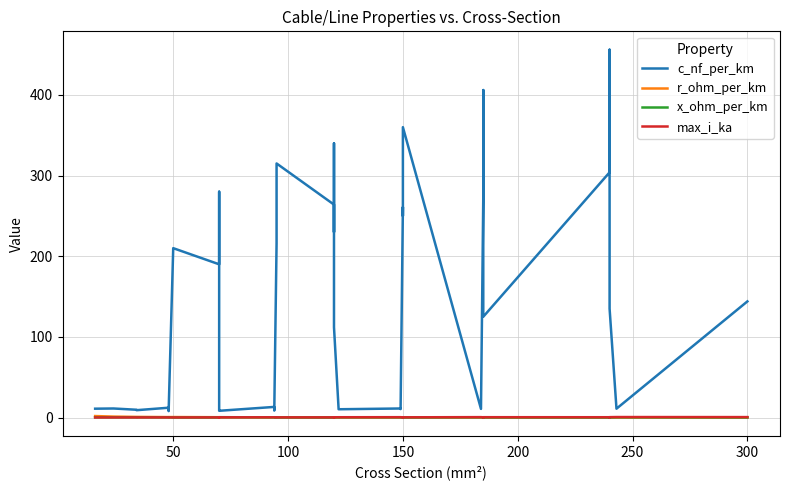

Which series has the largest total across all categories?

c_nf_per_km